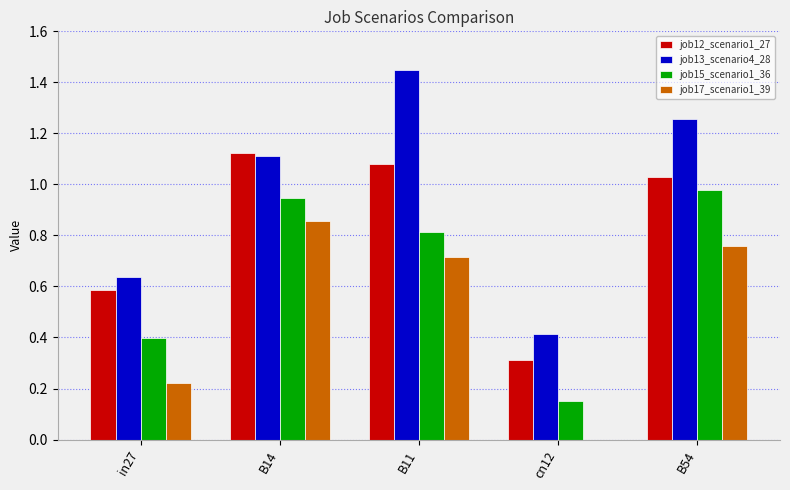

Is the value of job17_scenario1_39 at B14 greater than the value of job12_scenario1_27 at B11?

No